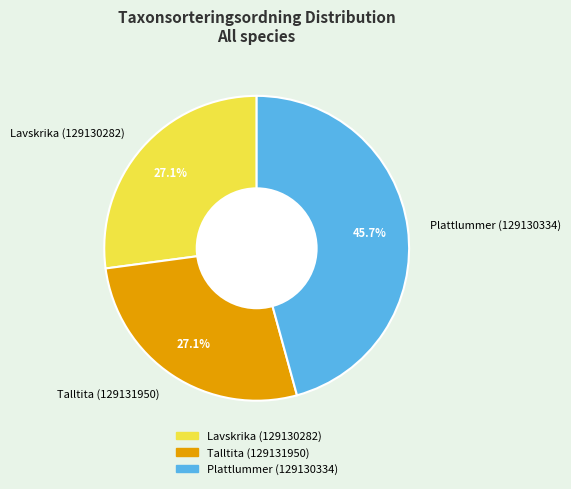

What percentage is the Plattlummer (129130334) slice, to the nearest percent?

46%